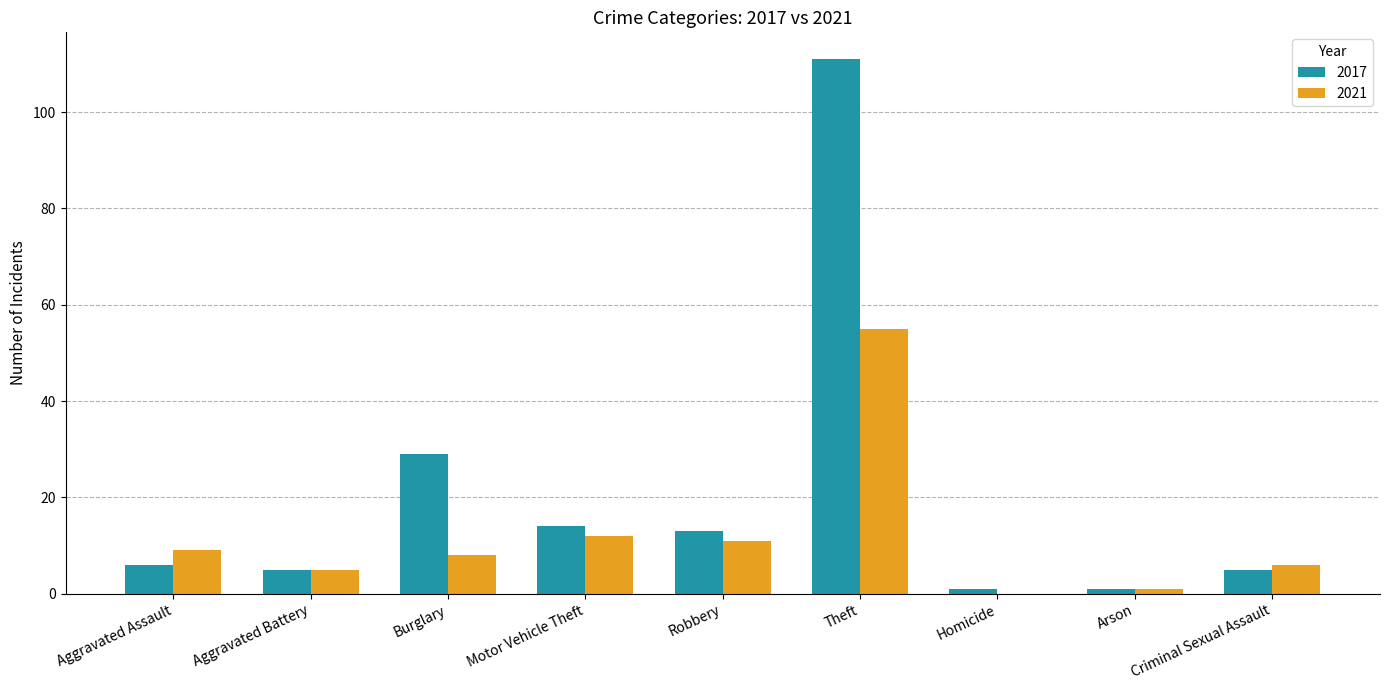

How many groups of bars are there?

9